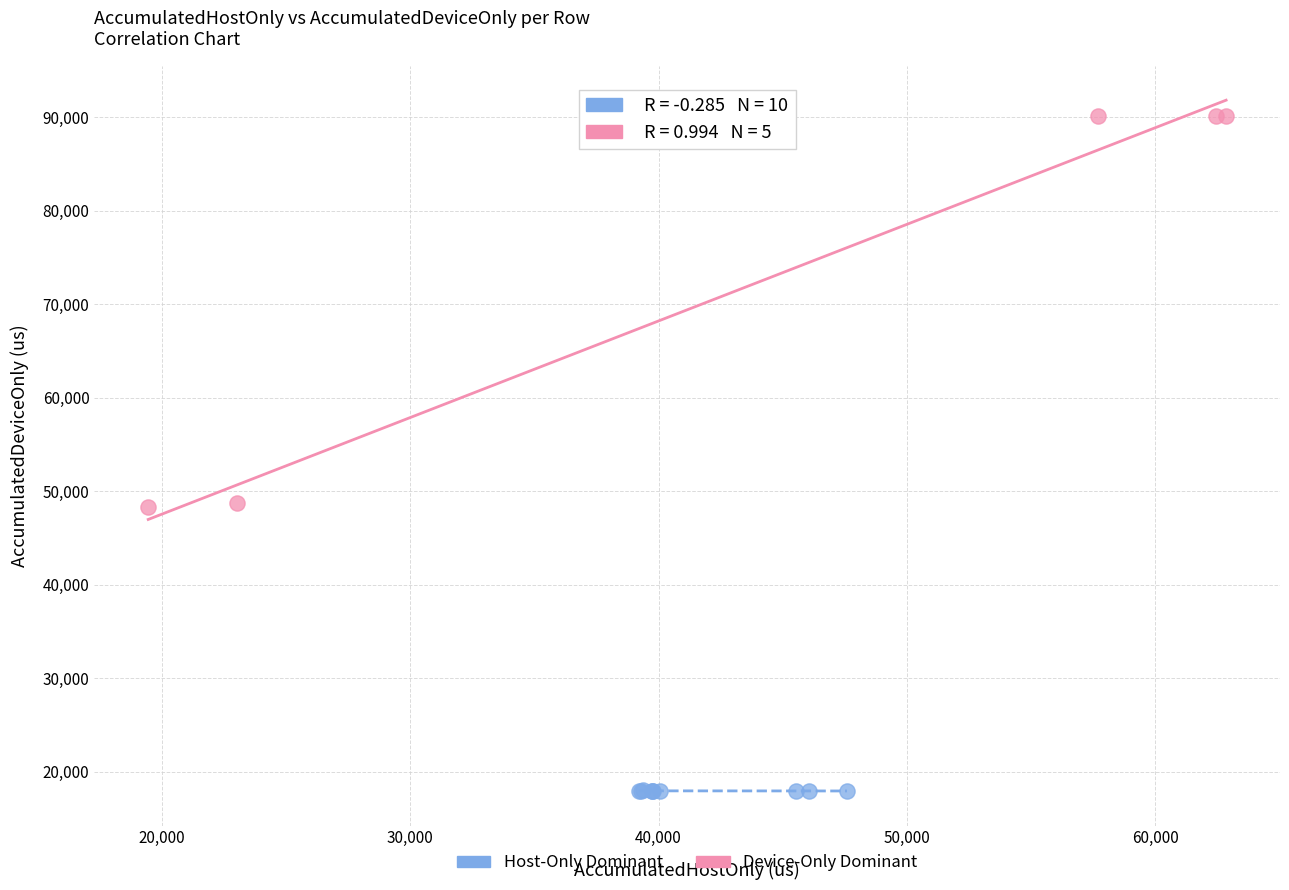

Which series contains the lowest Y value?

Host-Only Dominant